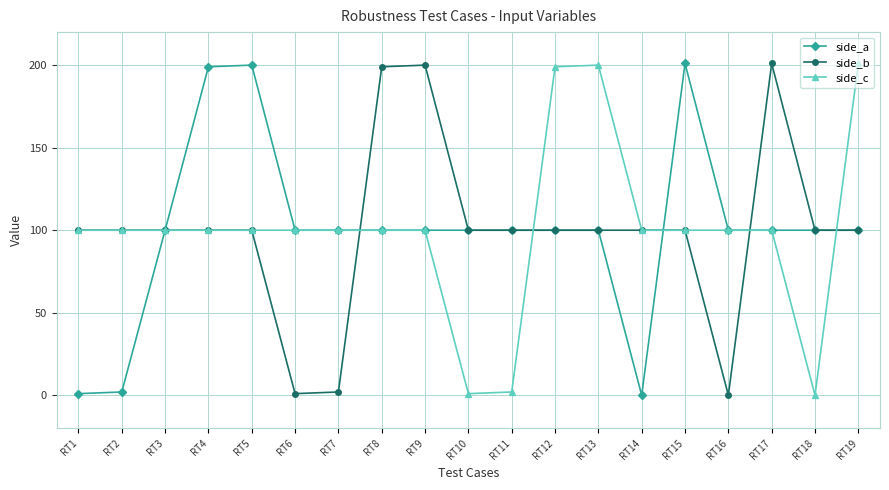

Is this an area chart (filled region under the line)?

No